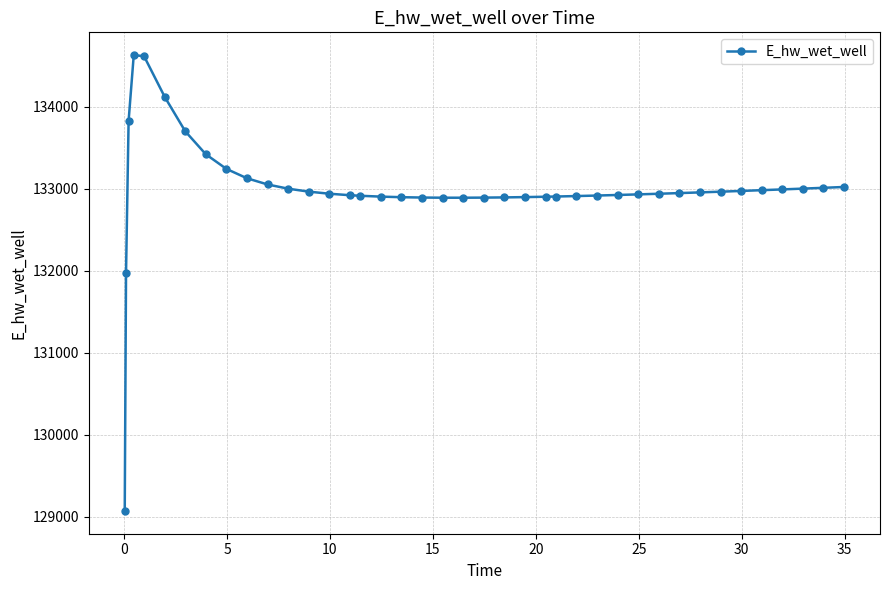

What is the minimum value shown in the chart?

129070.3